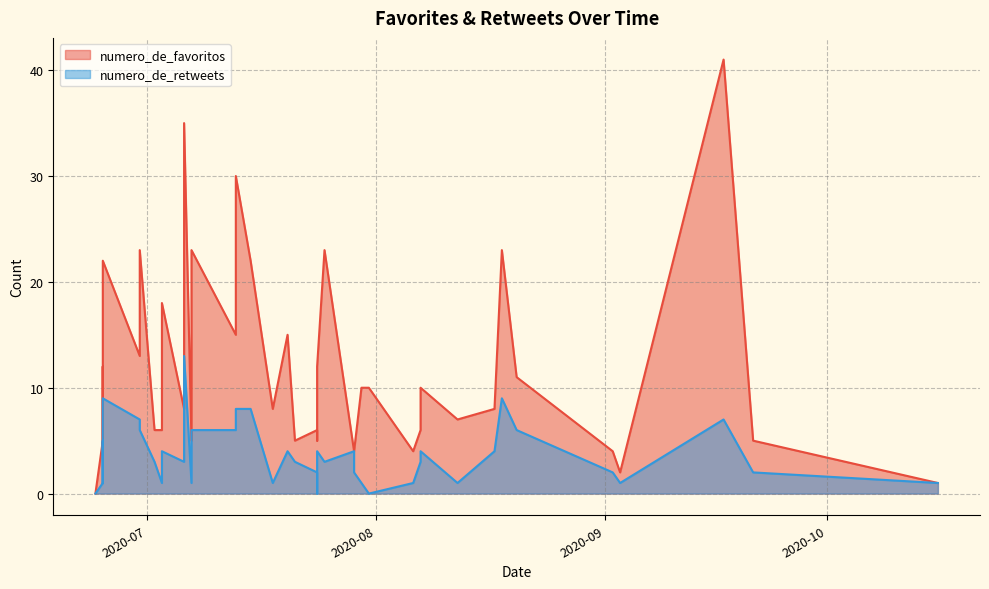

Which series has the widest spread of values?

numero_de_favoritos